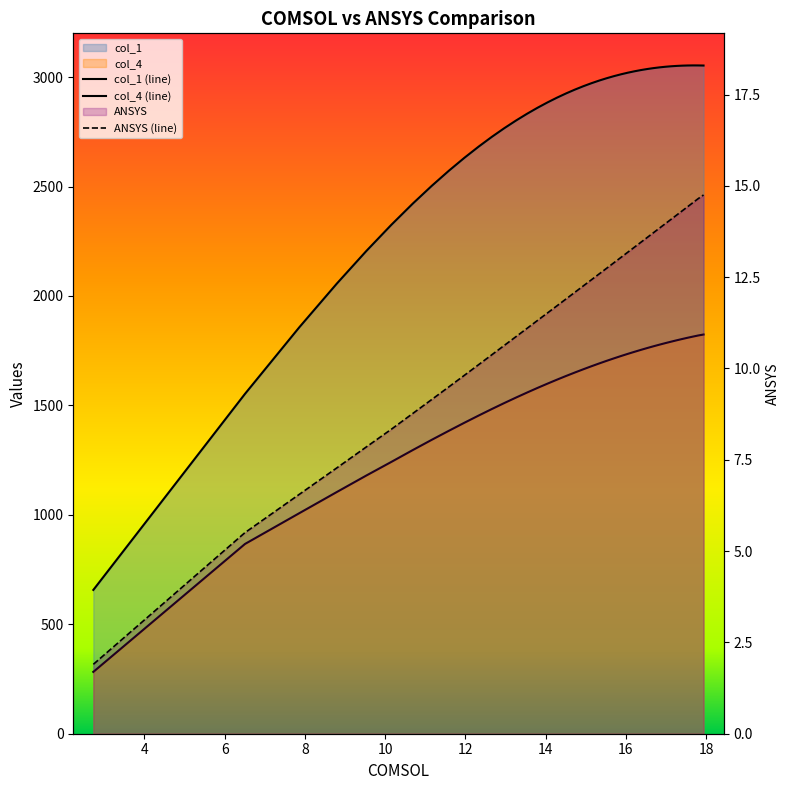

True or false: col_1 has a value of 1374.0 at 16.

False